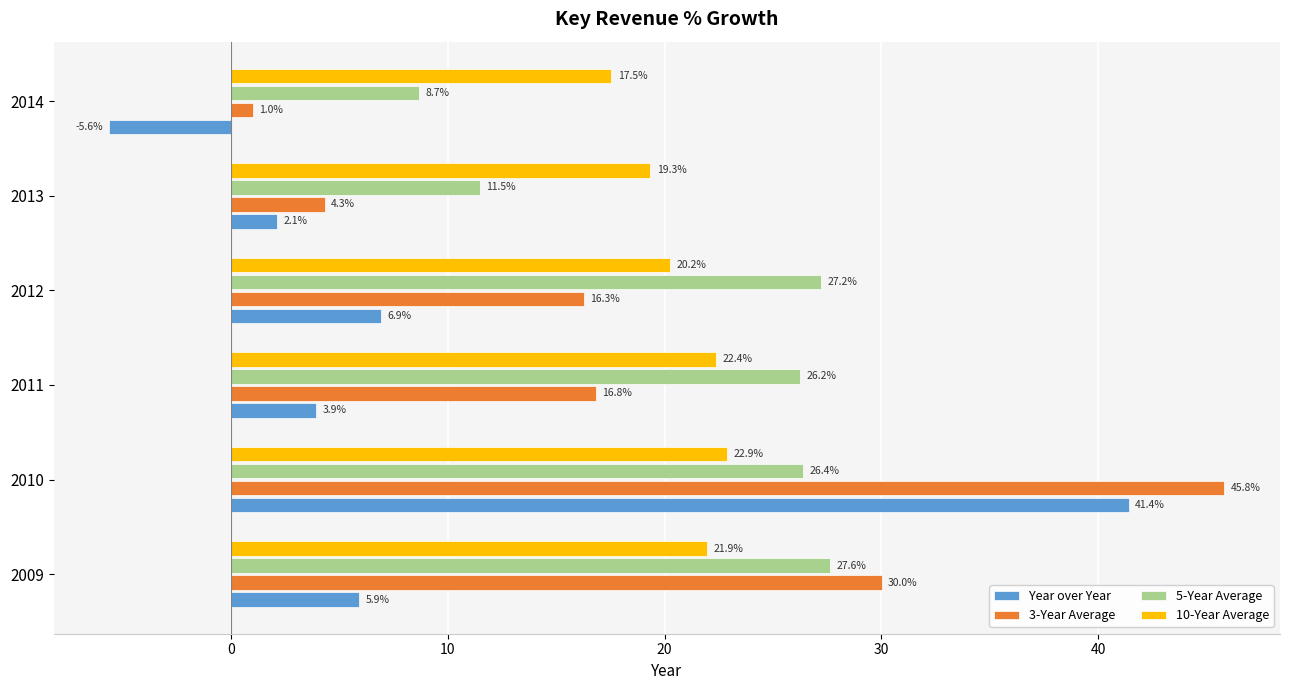

At which category is the sum across all series the highest?

2010